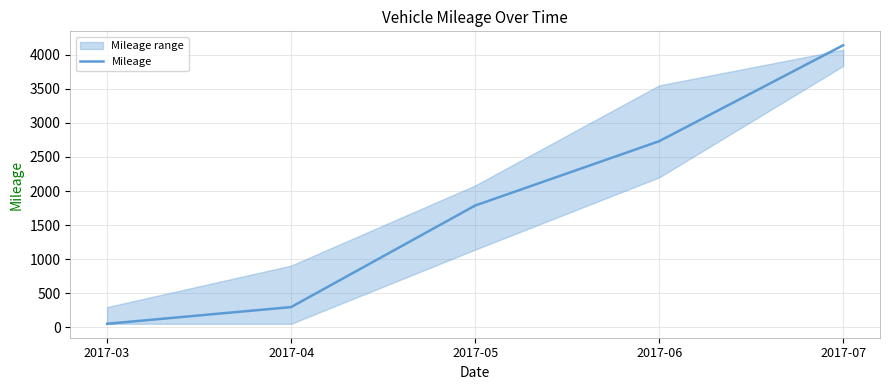

What is the value of the 1st point from the left?

54